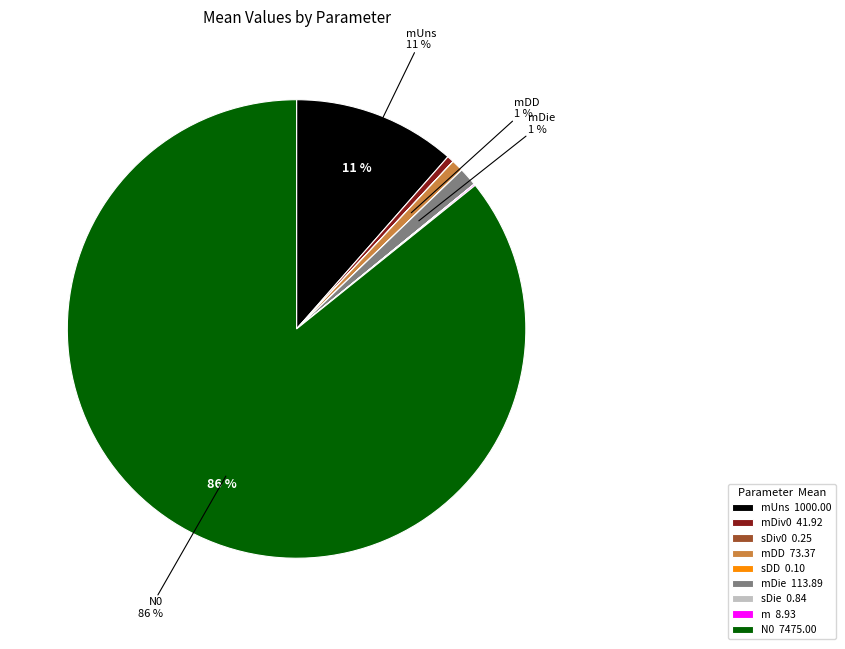

Is the sum of mDie 113.89 and mUns 1000.00 greater than half?

No